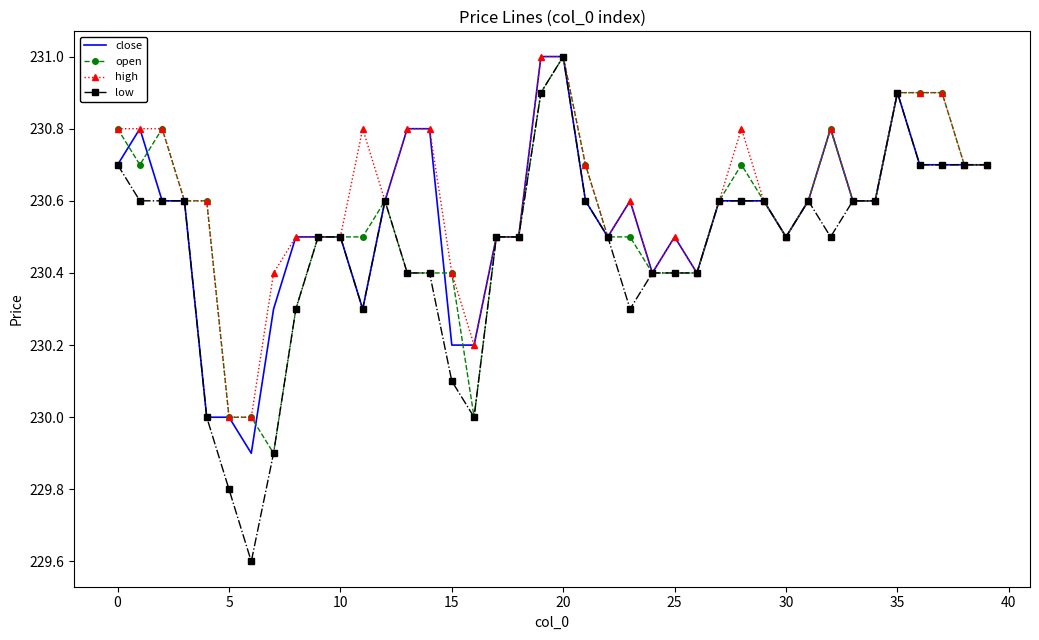

Which series has the widest spread of values?

low